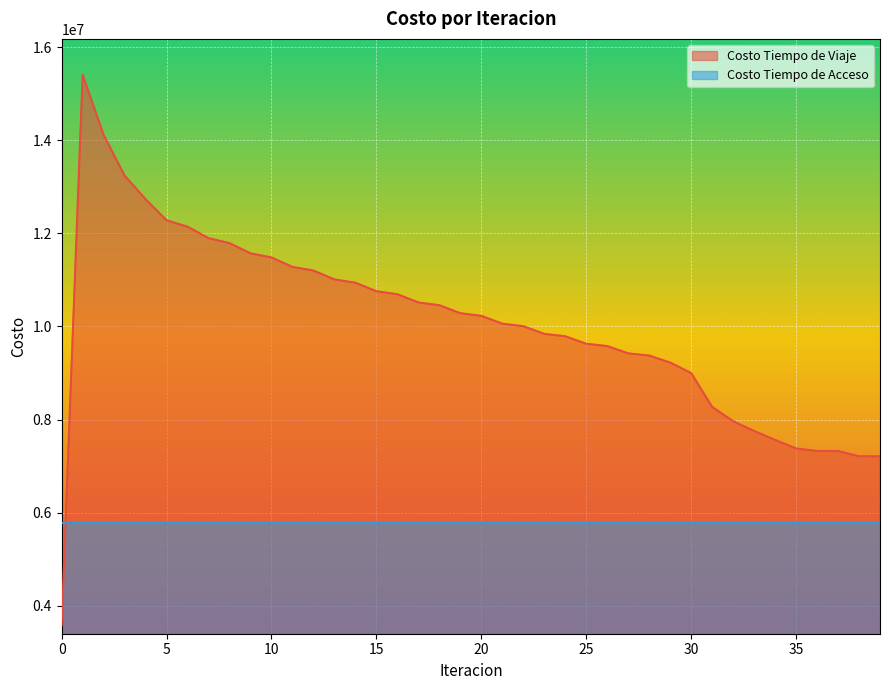

List the labels in order of value, smallest first.

0, 39, 38, 37, 36, 35, 34, 33, 32, 31, 30, 29, 28, 27, 26, 25, 24, 23, 22, 21, 20, 19, 18, 17, 16, 15, 14, 13, 12, 11, 10, 9, 8, 7, 6, 5, 4, 3, 2, 1